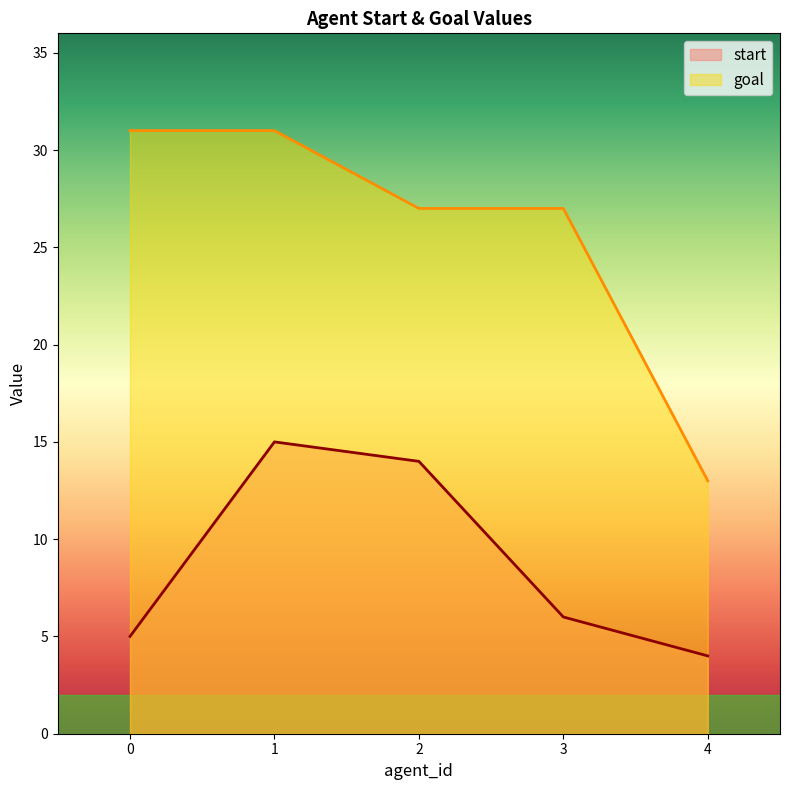

At which label does start reach its peak?

1